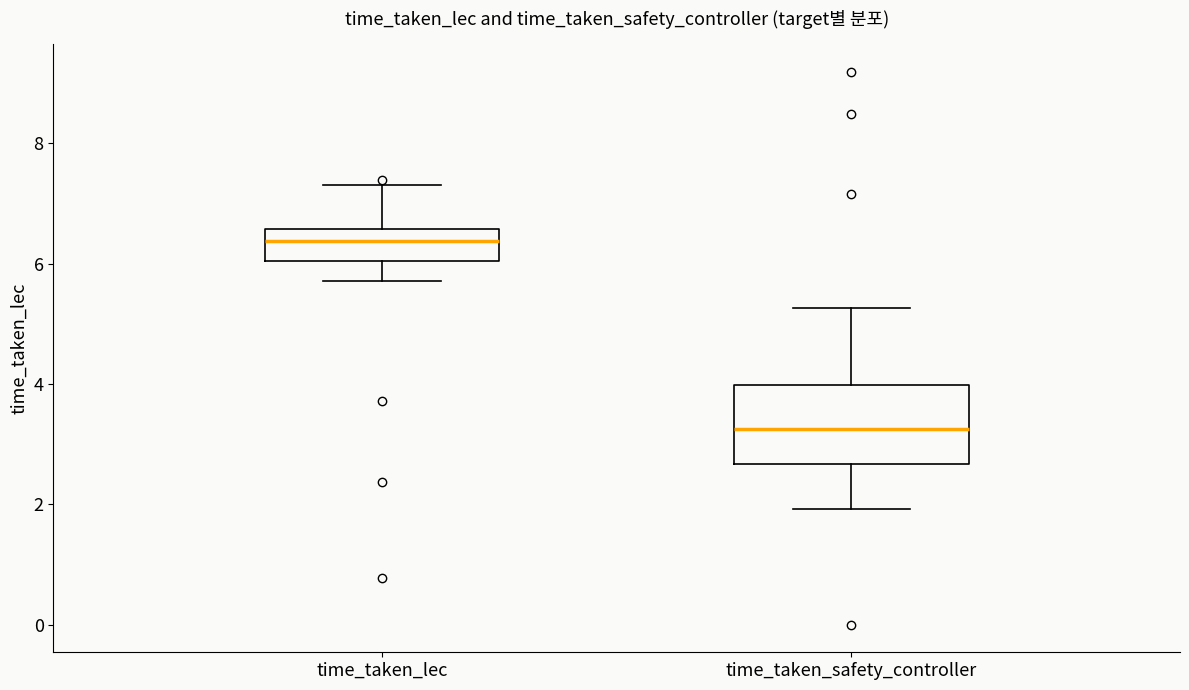

Which box has the highest median line?

time_taken_lec